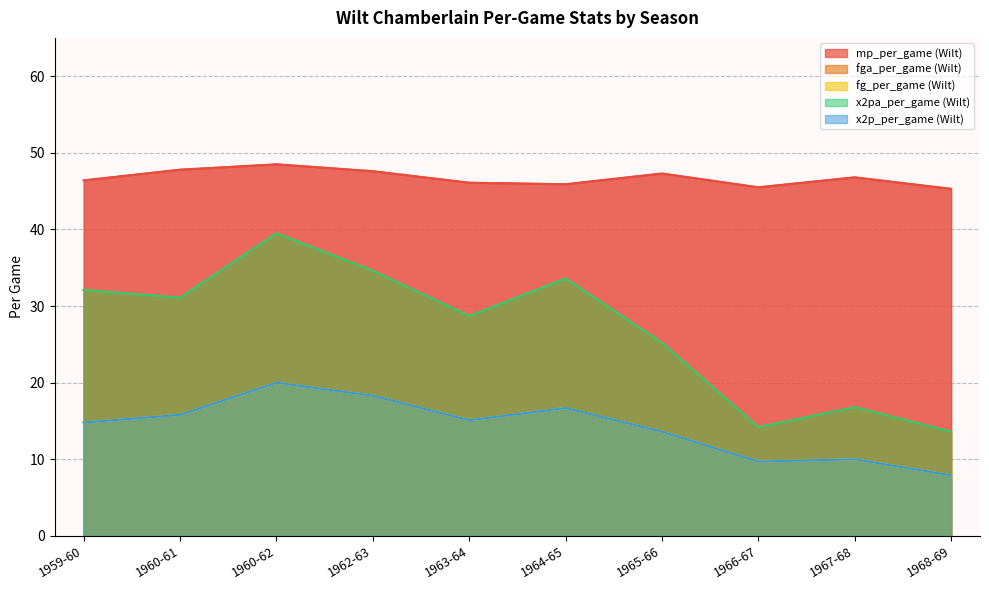

True or false: mp_per_game (Wilt) has more than 2 points higher than both neighbors.

True